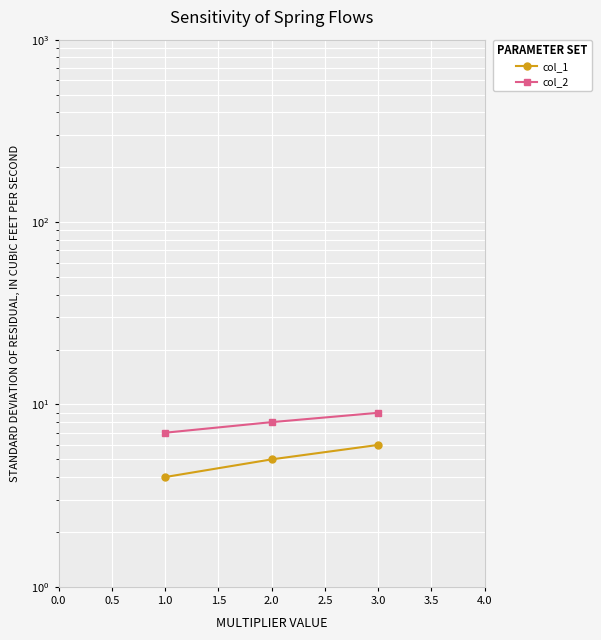

How many series are shown in this chart?

2